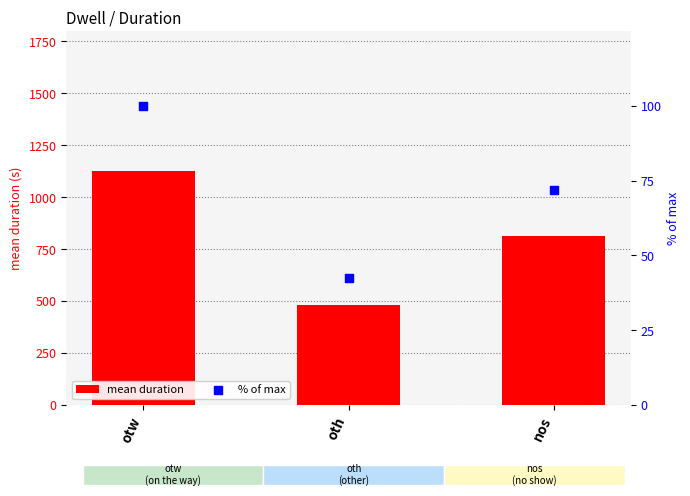

Which series has the largest total across all categories?

mean duration